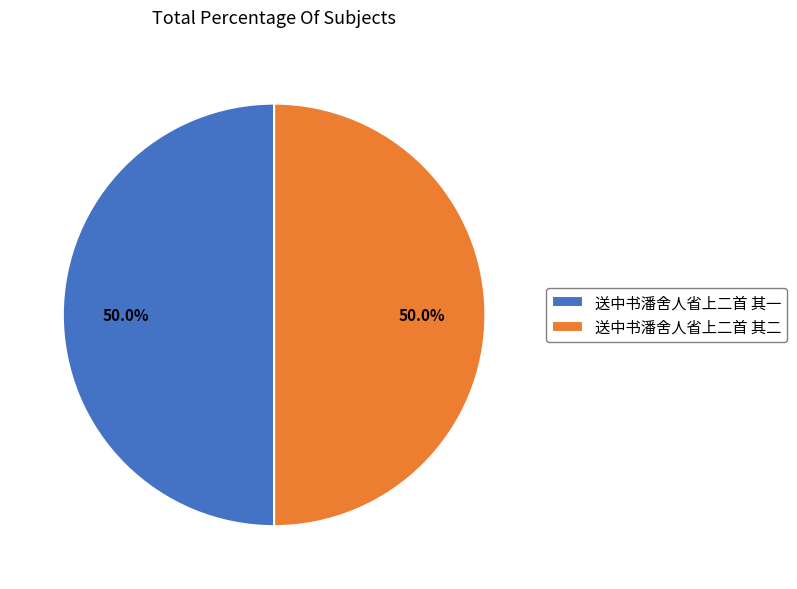

Do 送中书潘舍人省上二首 其二 and 送中书潘舍人省上二首 其一 together represent more than half of the pie?

Yes